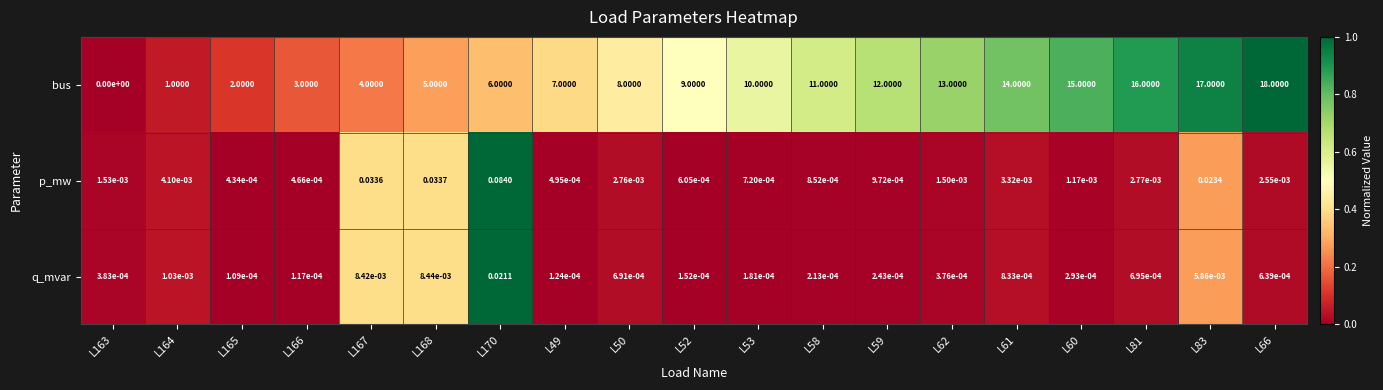

At how many categories does at least one series exceed 0?

19